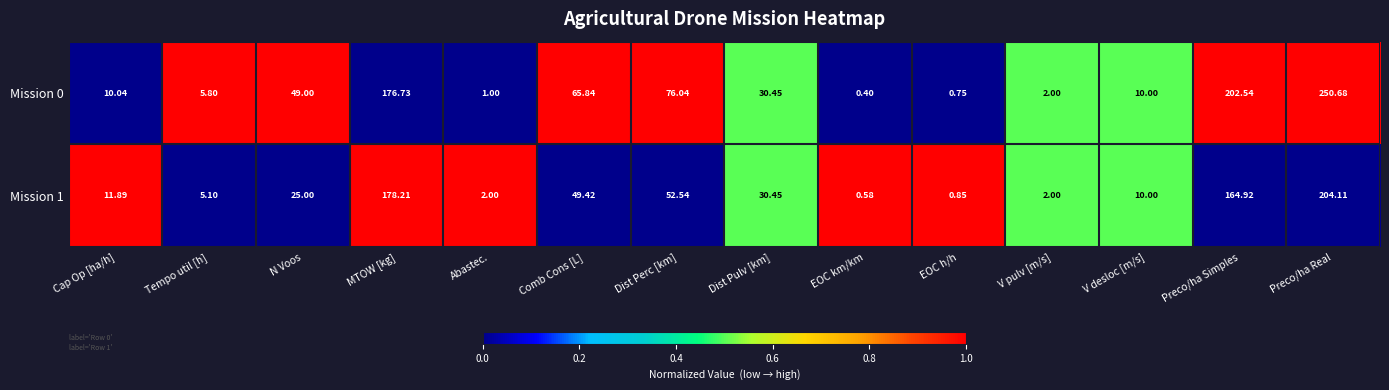

What is the total value across all series at EOC km/km?

1.0